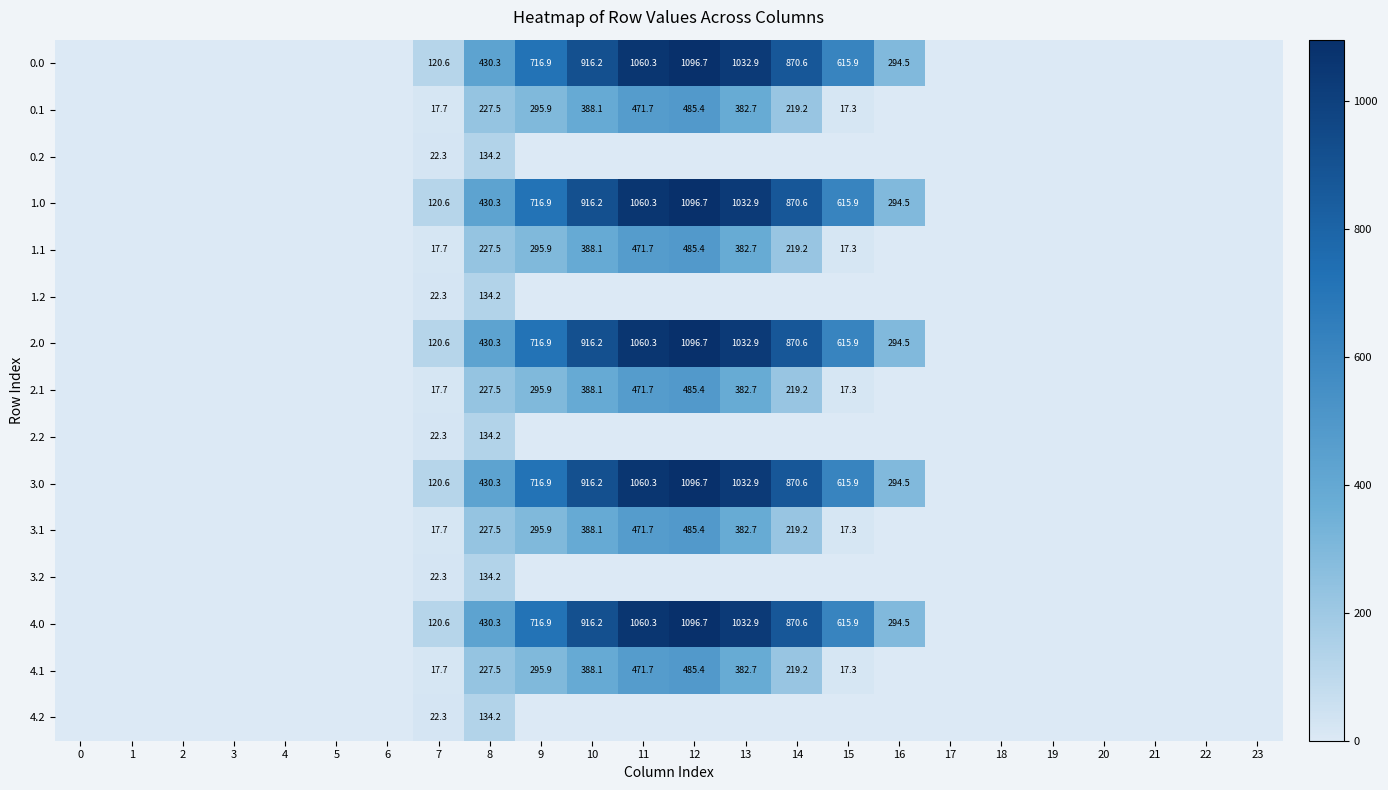

At which category is the sum across all series the highest?

12